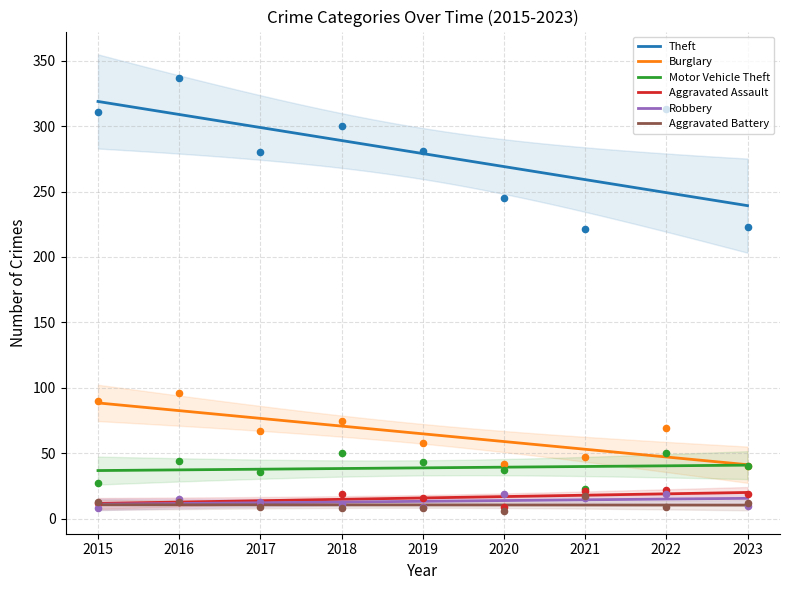

At which category is the sum across all series the highest?

2016